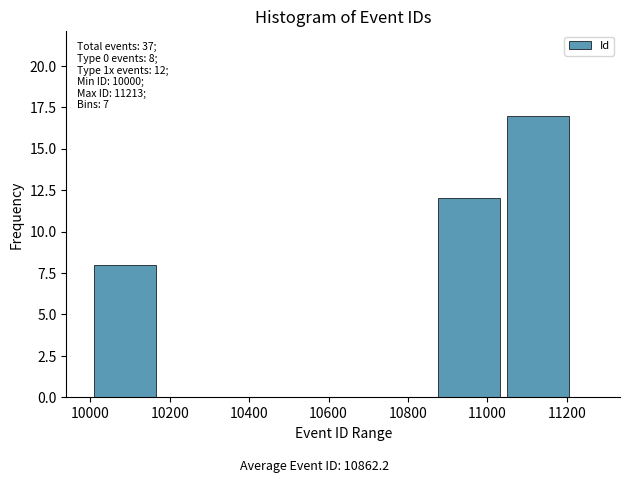

Which range on the x-axis has the tallest bar?

11040 to 11220